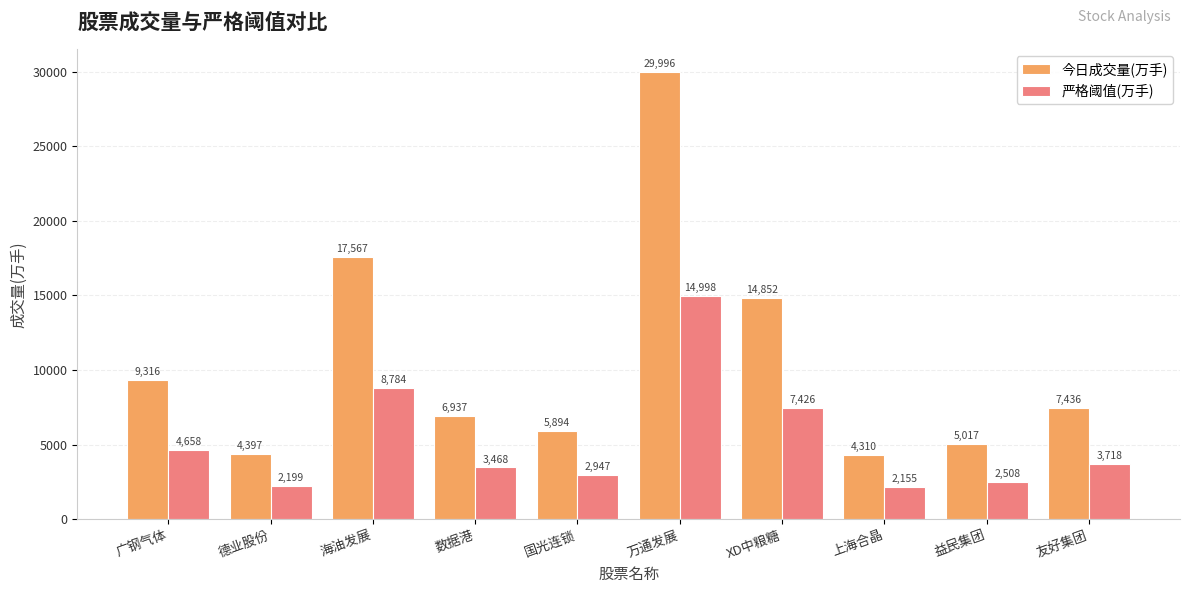

What is the difference between the 严格阈值(万手) values at 万通发展 and 数据港?

11529.6